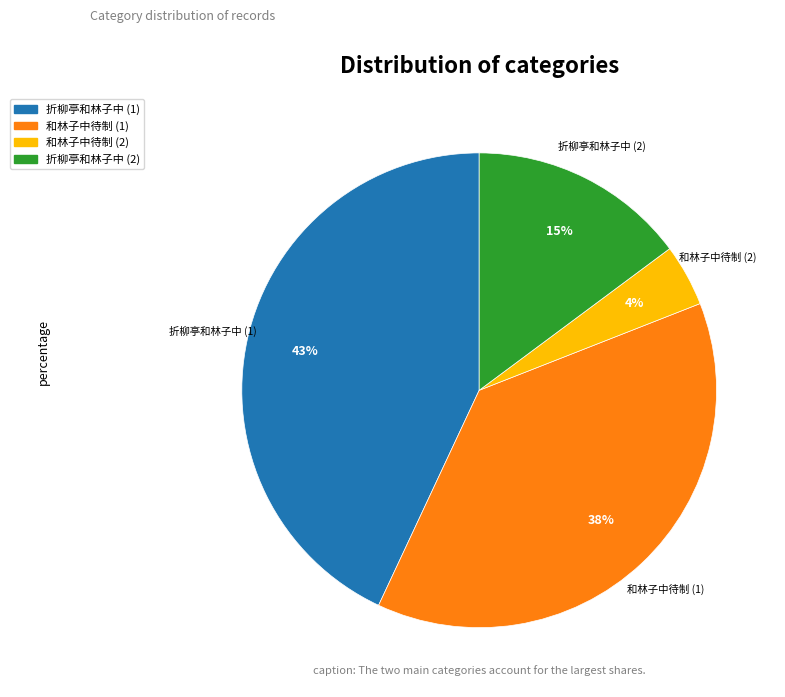

Does any single category account for the majority?

No